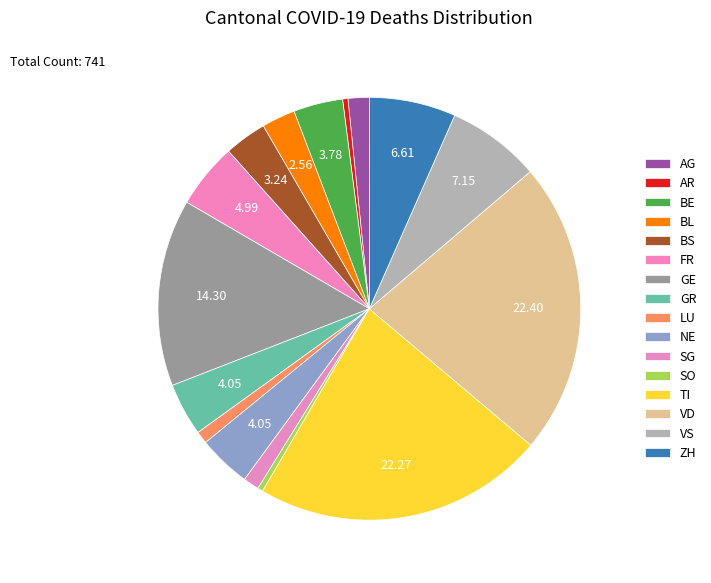

Does GR account for over 50% of the chart?

No